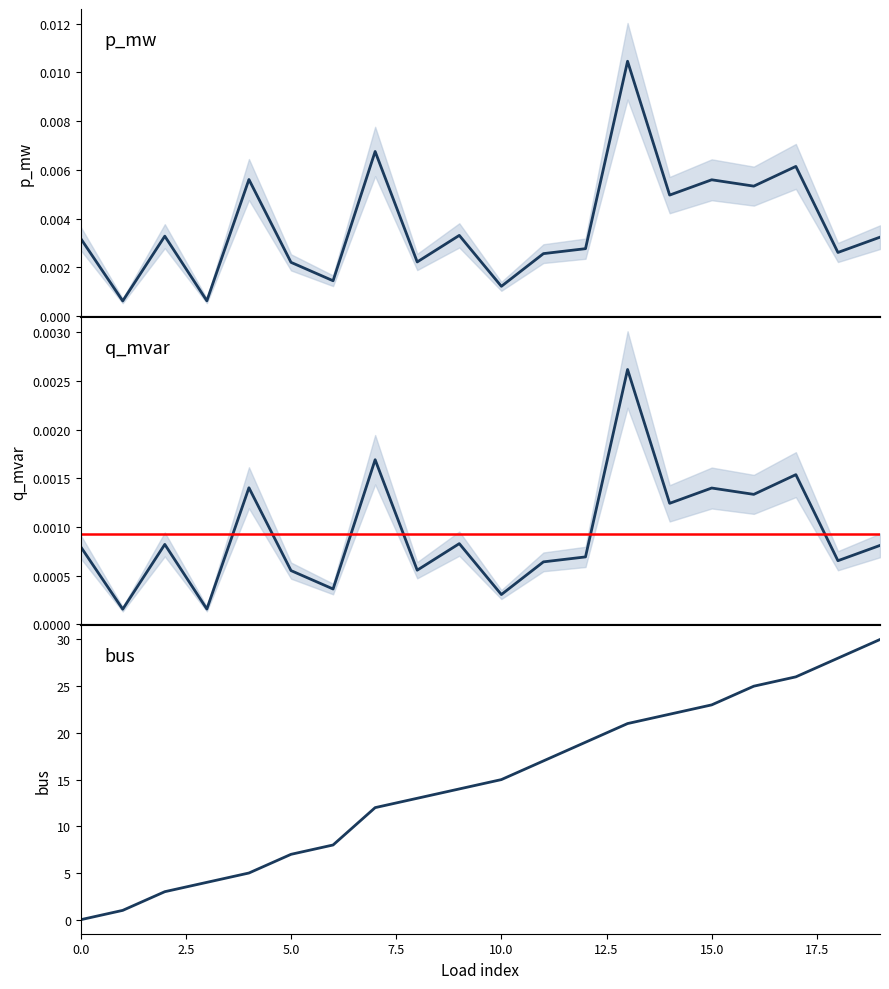

How many data points in bus are above 15?

9